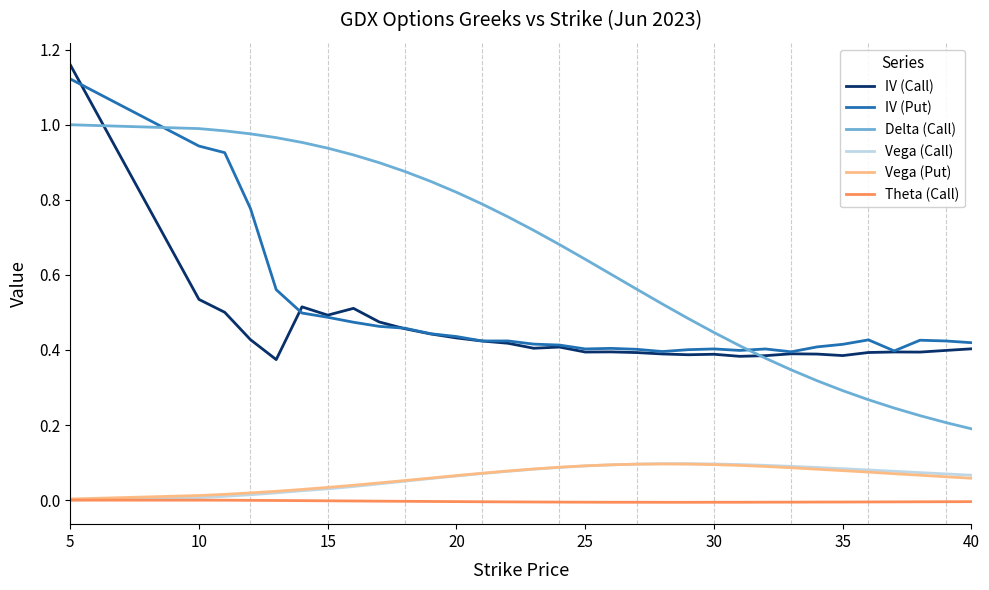

Which series has the largest total across all categories?

Delta (Call)